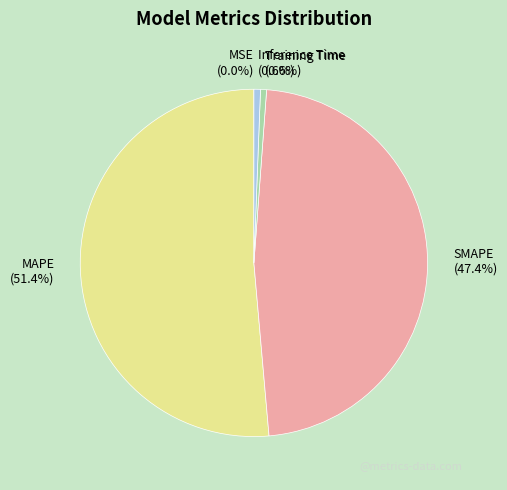

Which slice is the largest?

MAPE